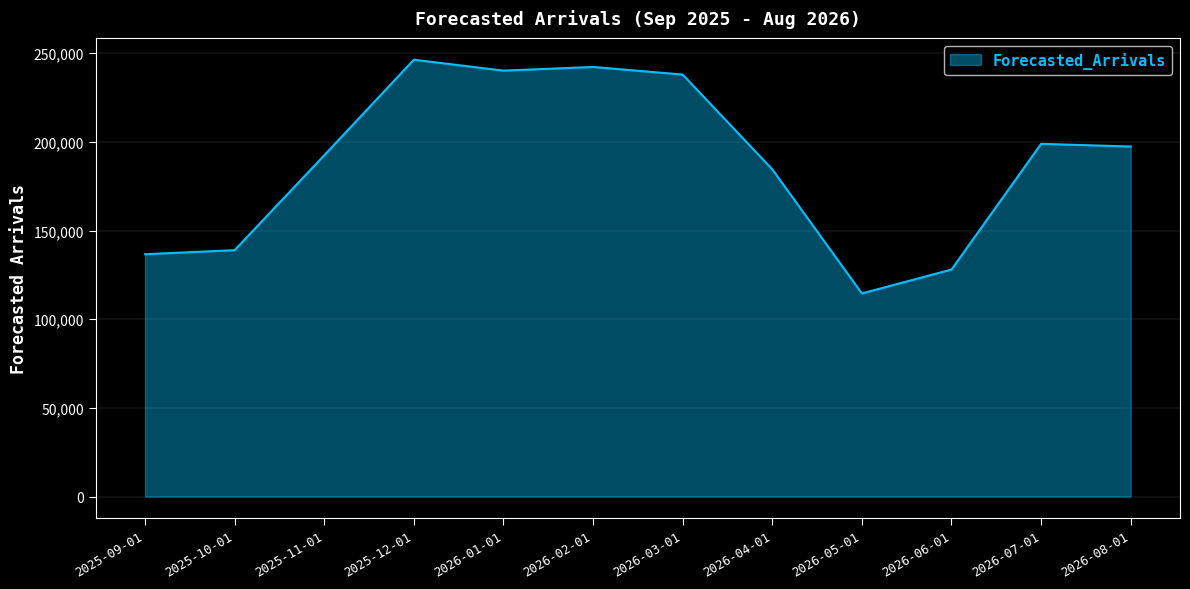

Between 2026-08-01 and 2026-01-01, which is larger?

2026-01-01